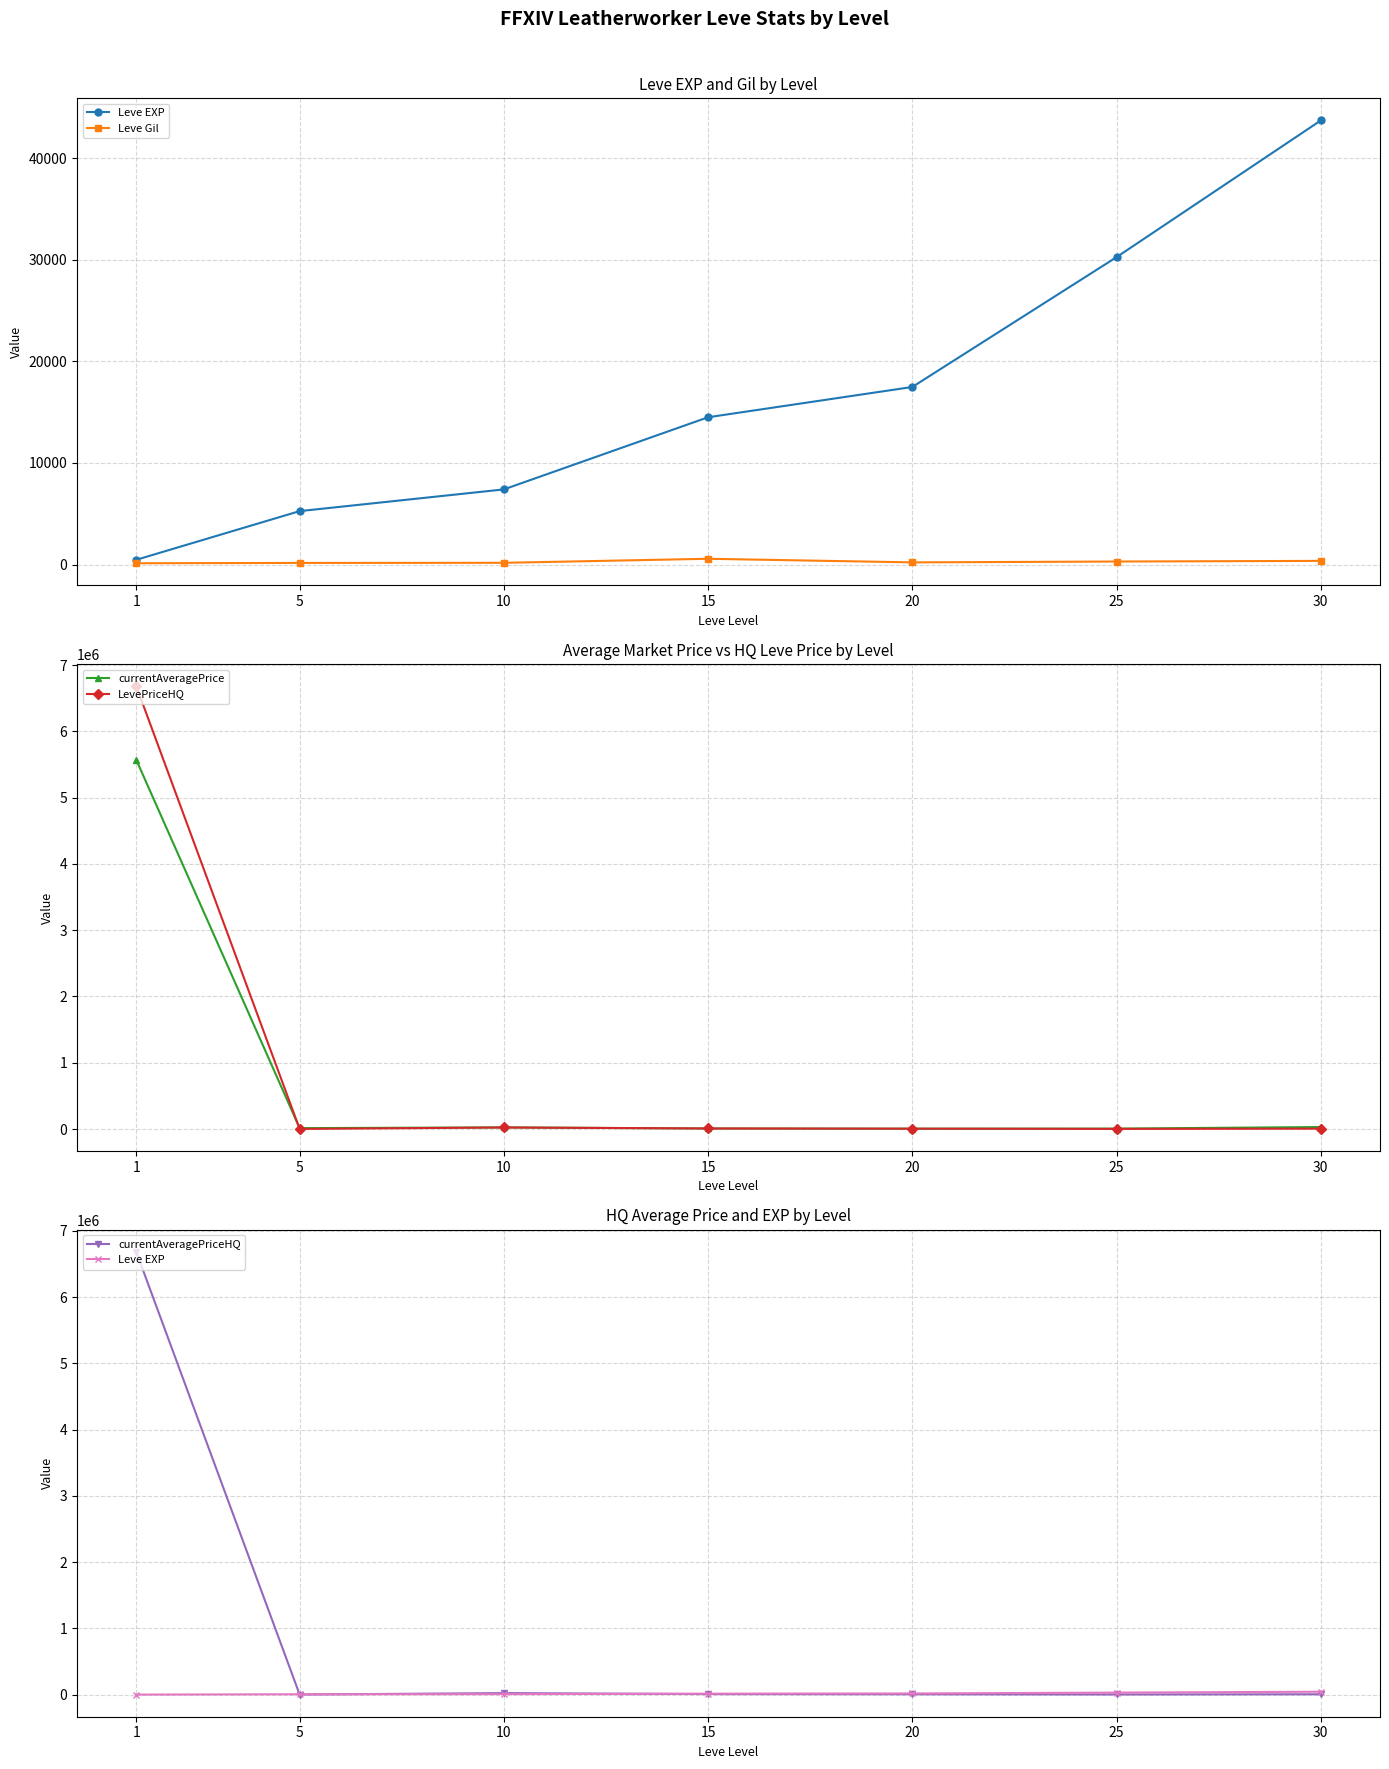

True or false: Leve Gil has more than 2 interior local peaks.

False